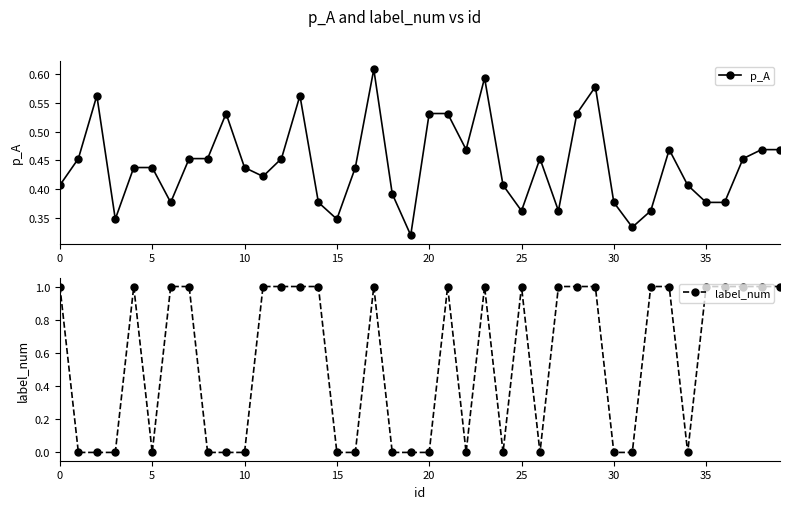

How many label_num values are between 0 and 1?

40